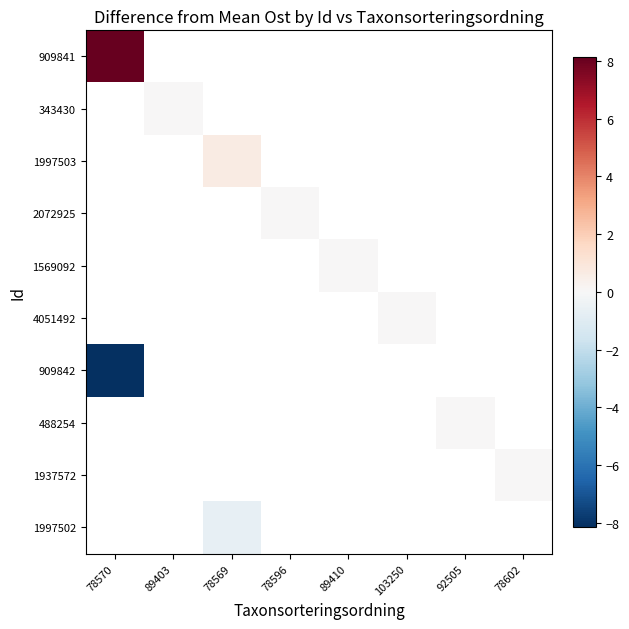

At which label does 909842 reach its peak?

78570